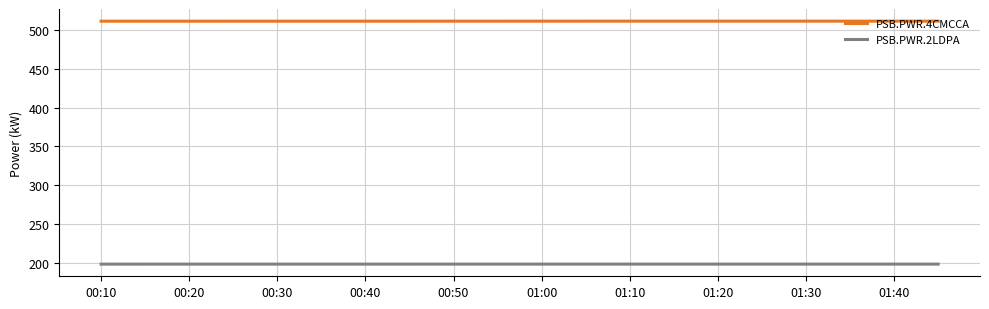

List the series in order of their peak value, highest first.

PSB.PWR.4CMCCA, PSB.PWR.2LDPA